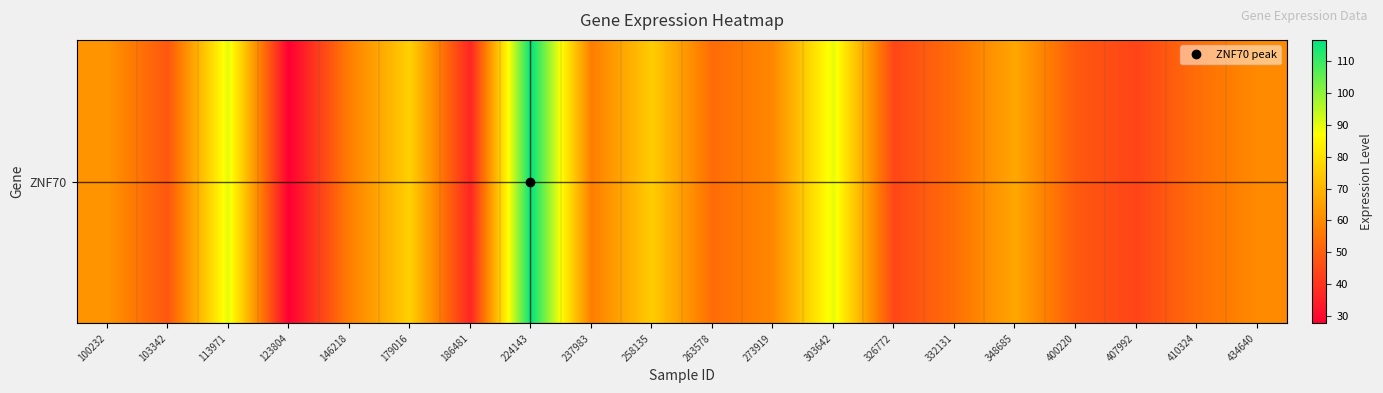

What is the ratio of the value at 407992 to the value at 113971?

0.5